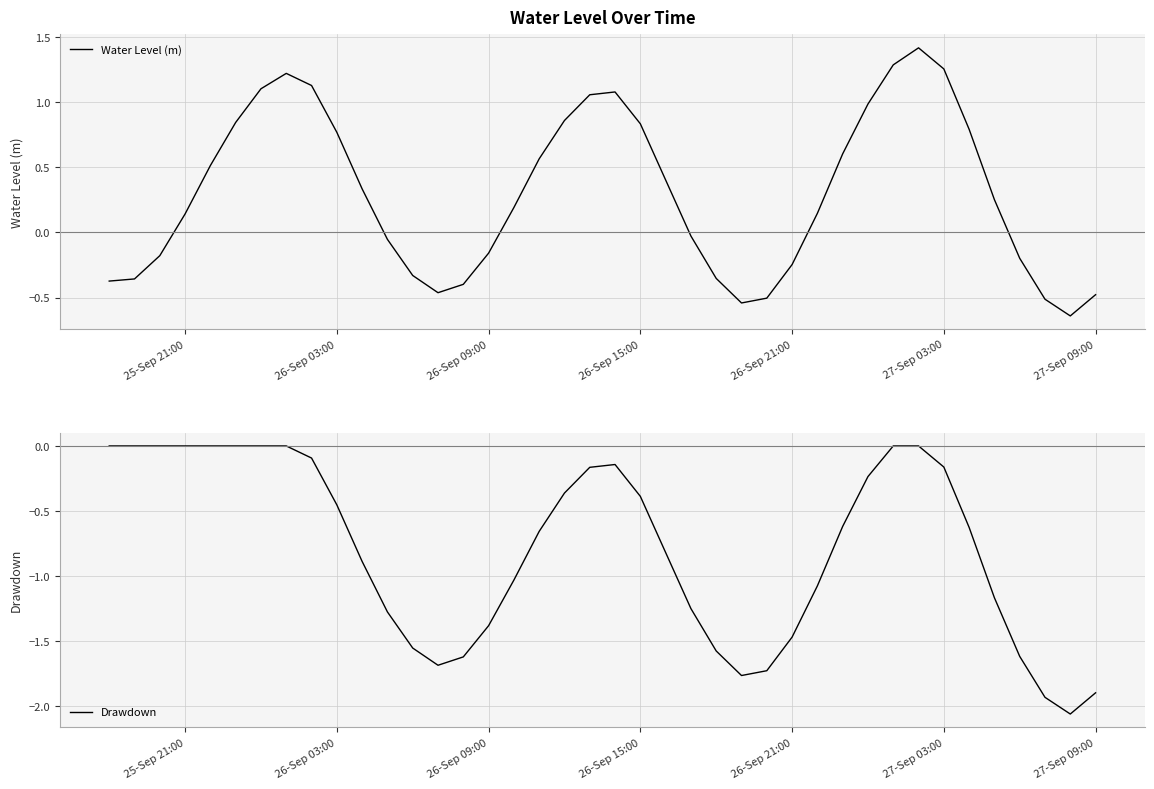

Which series has the largest total across all categories?

Water Level (m)